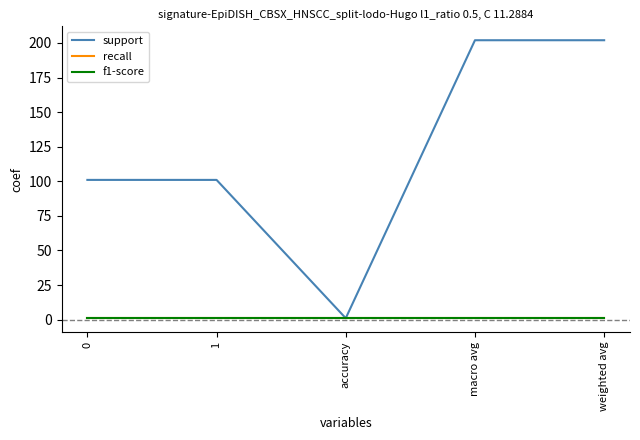

Does the chart have visible grid lines?

No